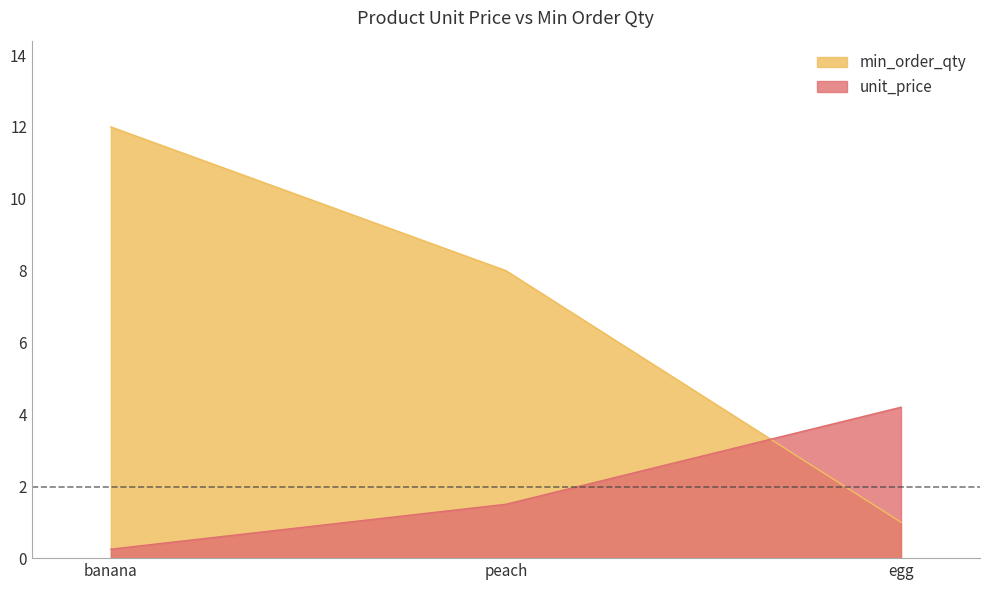

What is the label of the 1st point from the left?

banana